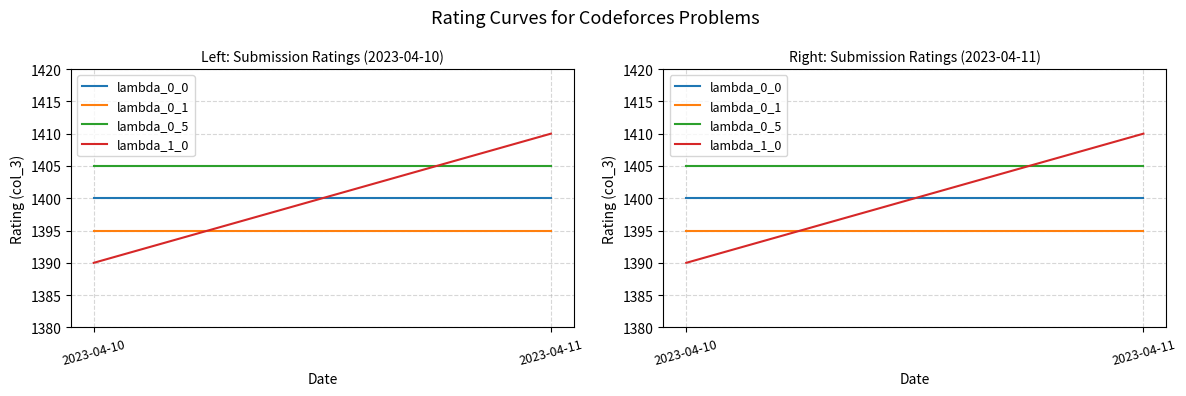

What is the difference between the highest and lowest values at 2023-04-10?

15